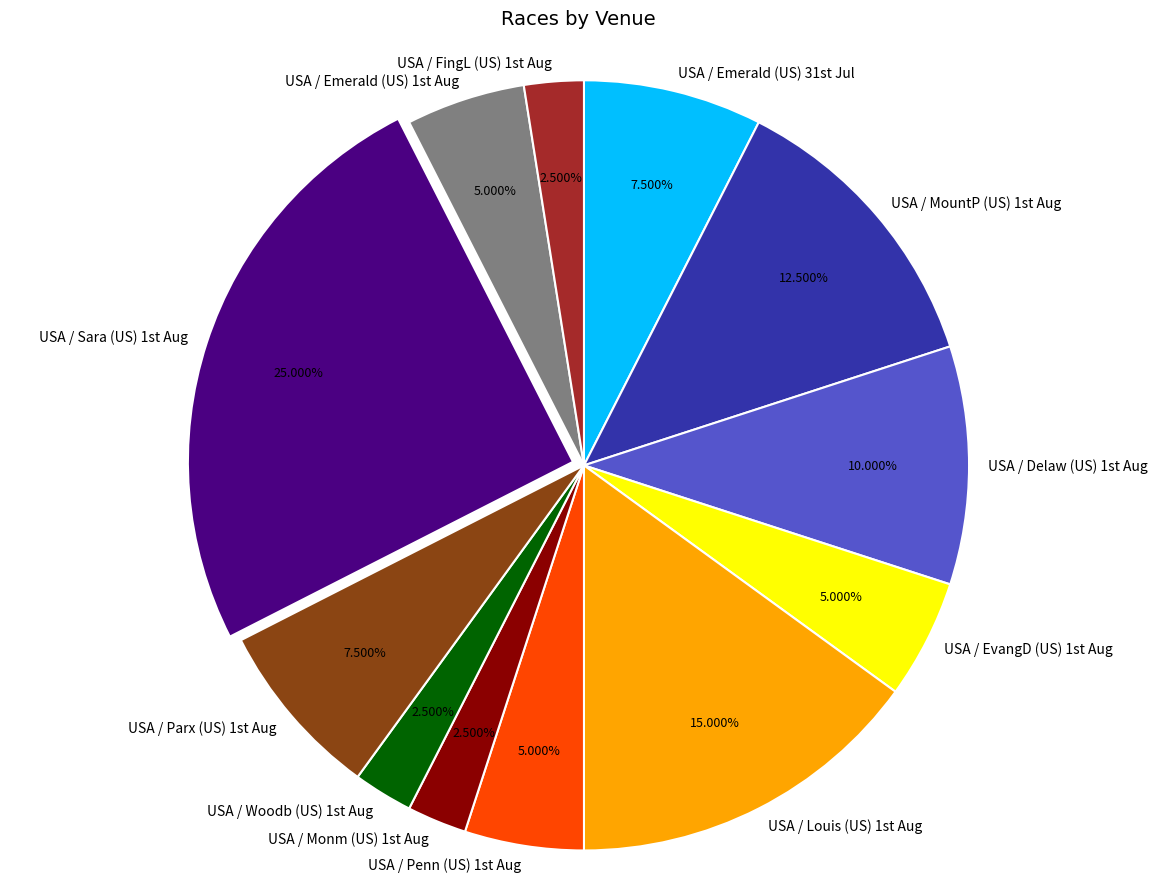

How many segments does this pie chart have?

12